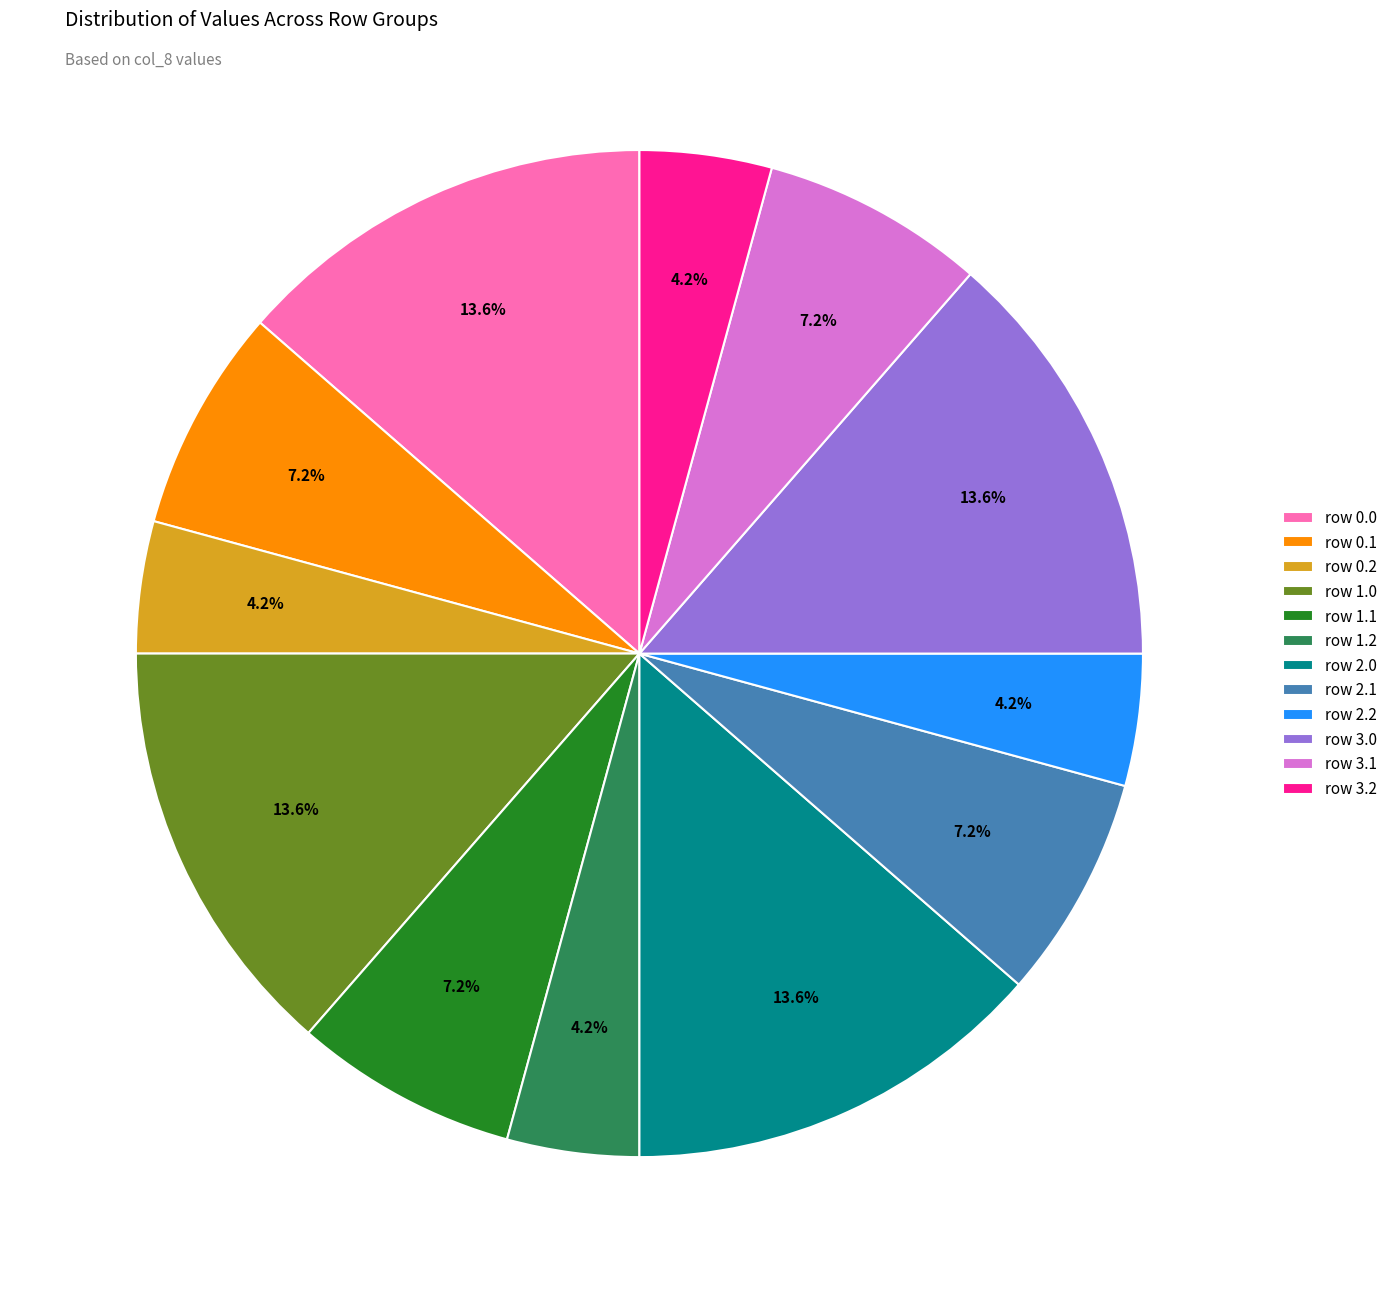

What is the ratio of the value at row 3.1 to the value at row 0.2?

1.7